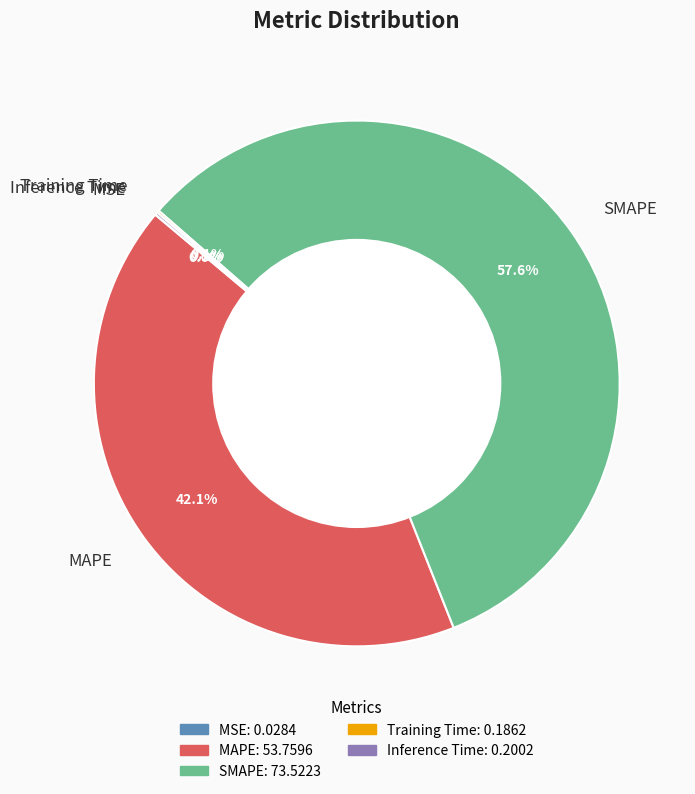

Is it true that SMAPE is 58% of the pie?

True